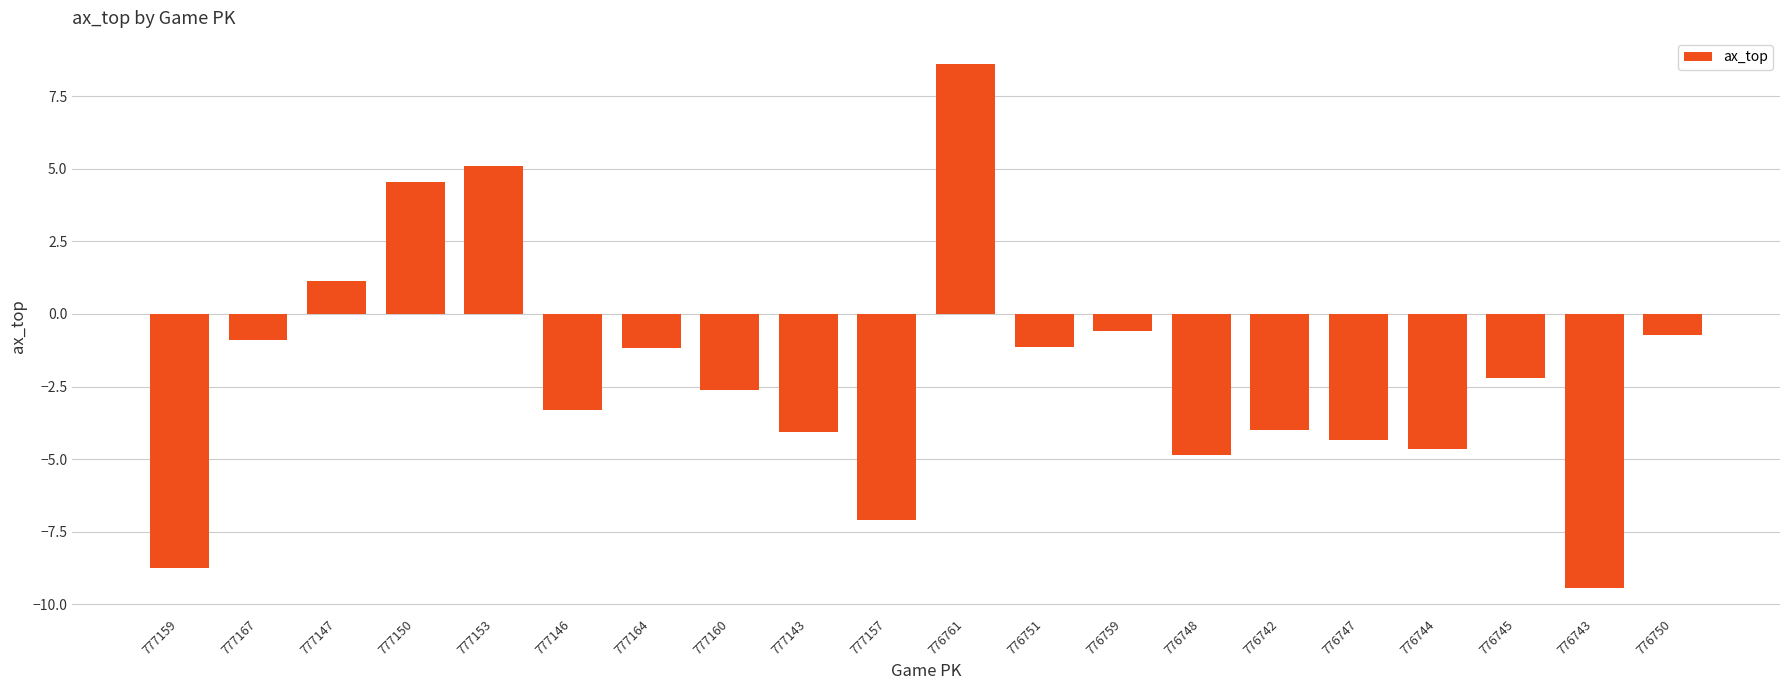

How many data points are above -2?

9